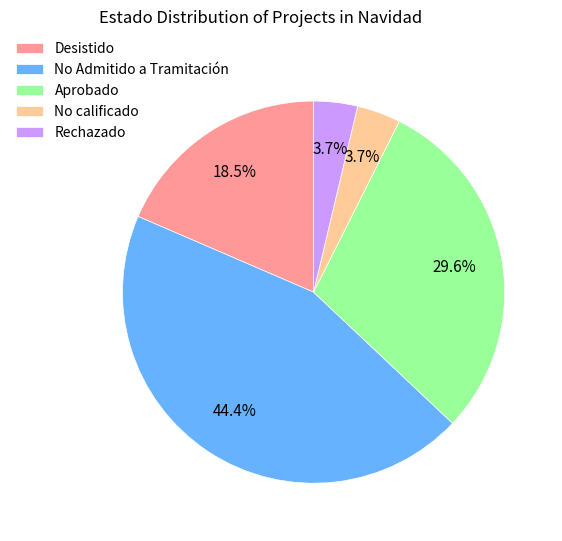

To the nearest percent, what percentage of the pie is No Admitido a Tramitación?

44%